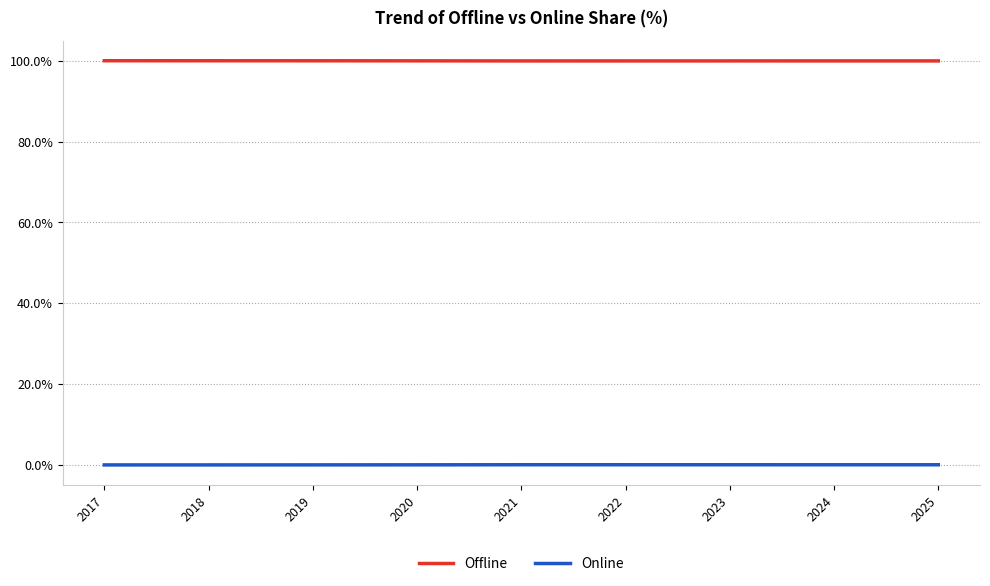

List the series in order of their overall mean, highest first.

Offline, Online